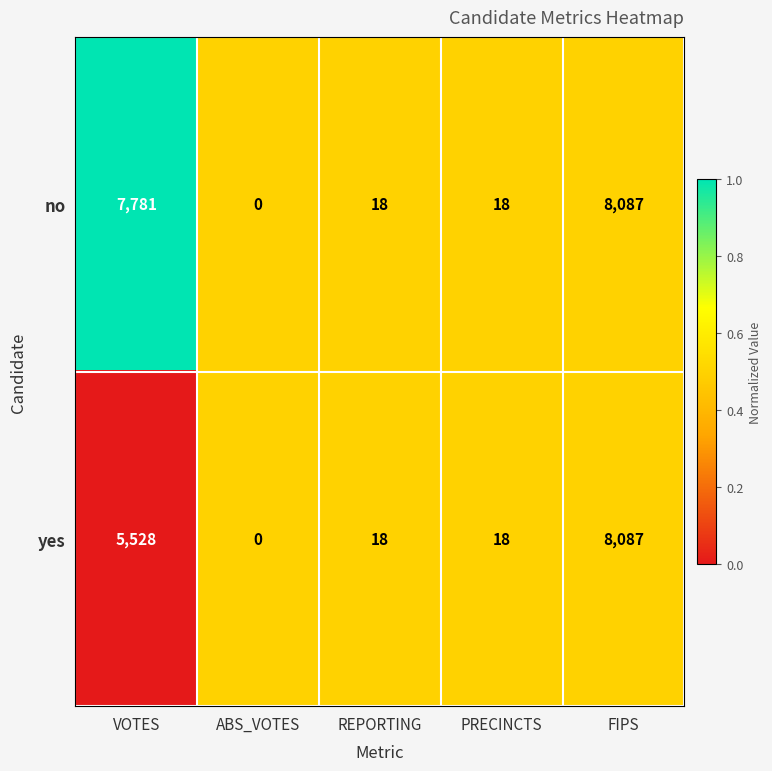

Count the number of data series in this chart.

2